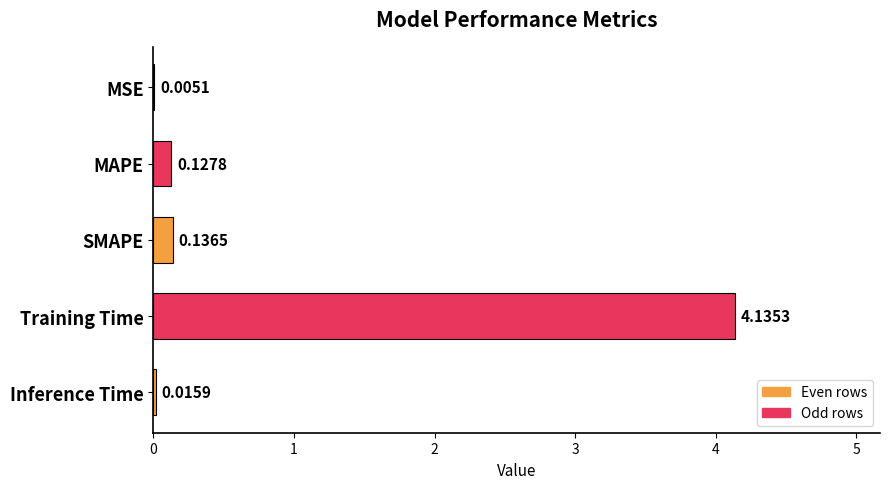

Which category has the highest value across all series?

Training Time